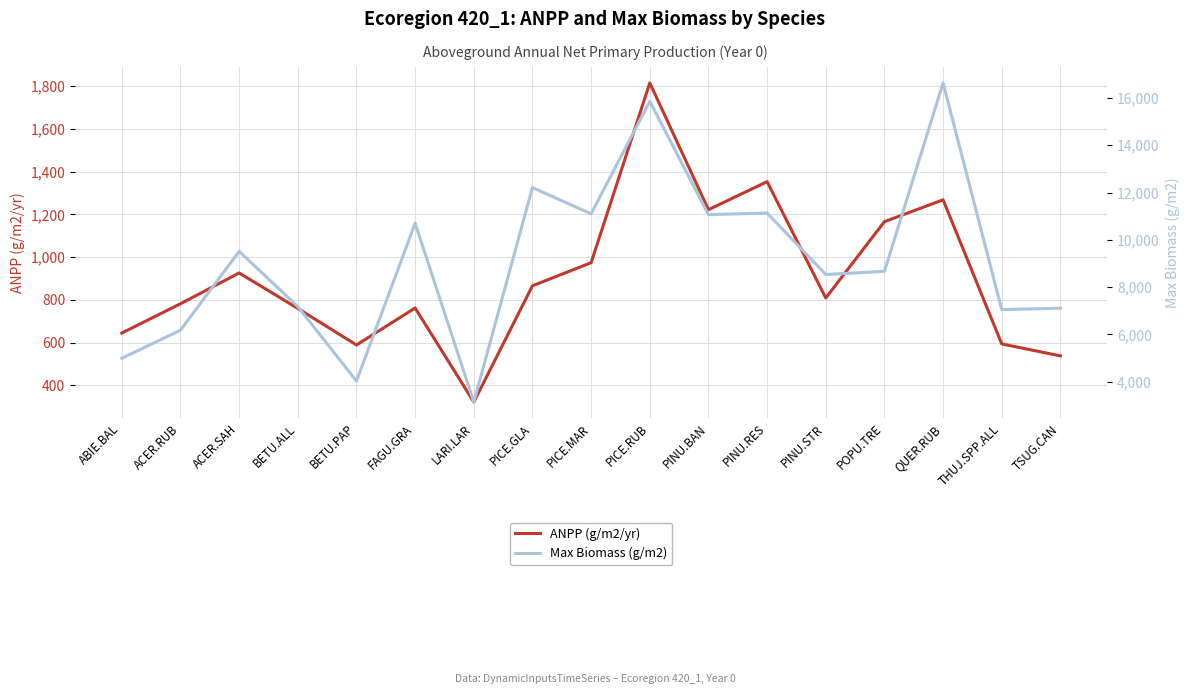

What is the value of the ANPP (g/m2/yr) point at the 3rd from the left?

926